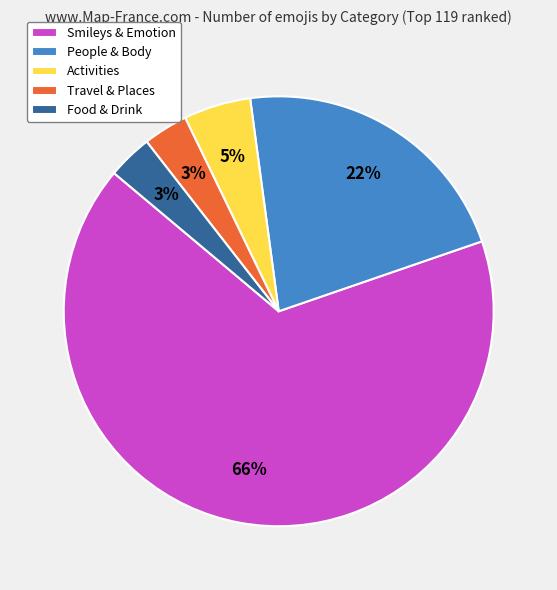

To the nearest percent, what percentage of the pie is Food & Drink?

3%